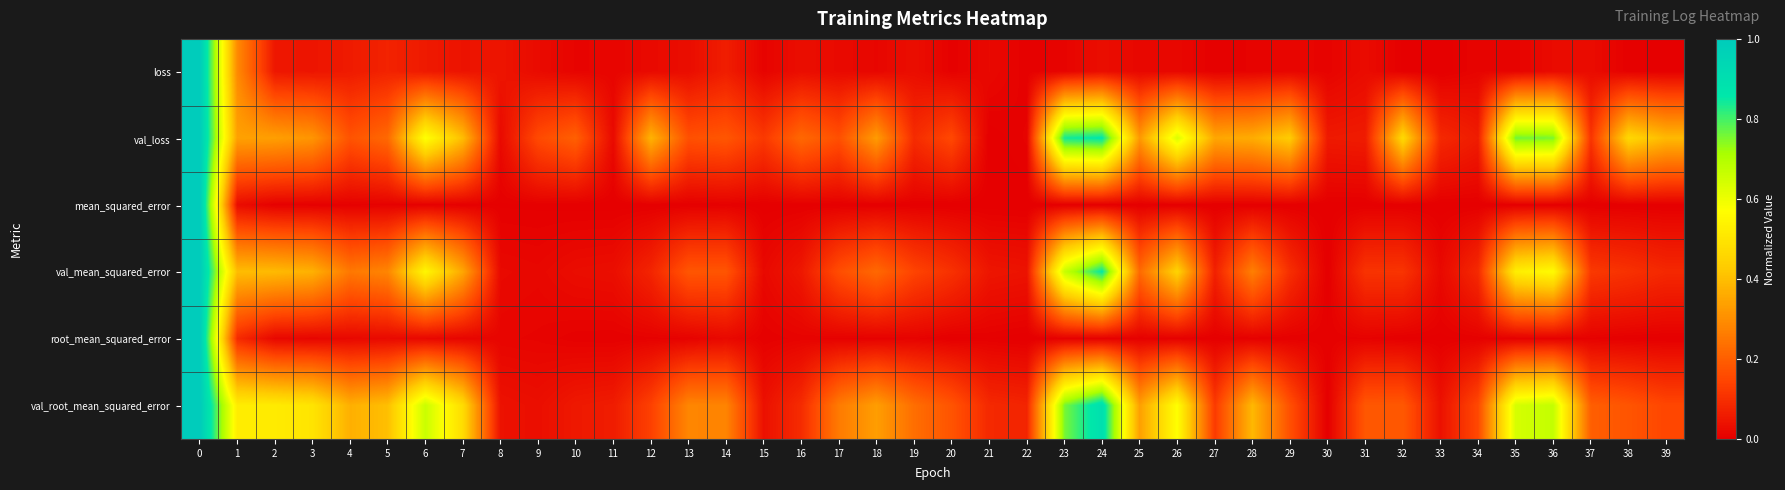

Reading right to left, transcribe all the data shown in this chart.

loss: 39=0.0	38=0.0	37=0.0	36=0.0	35=0.0	34=0.0	33=0.0	32=0.0	31=0.0	30=0.0	29=0.0	28=0.0	27=0.0	26=0.0	25=0.0	24=0.0	23=0.0	22=0.0	21=0.0	20=0.0	19=0.0	18=0.0	17=0.0	16=0.0	15=0.0	14=0.1	13=0.0	12=0.0	11=0.0	10=0.0	9=0.0	8=0.0	7=0.0	6=0.1	5=0.1	4=0.1	3=0.0	2=0.0	1=0.3	0=1.0
val_loss: 39=0.4	38=0.5	37=0.1	36=0.8	35=0.8	34=0.1	33=0.1	32=0.5	31=0.1	30=0.1	29=0.4	28=0.4	27=0.4	26=0.6	25=0.3	24=0.9	23=0.8	22=0.0	21=0.0	20=0.2	19=0.1	18=0.3	17=0.2	16=0.2	15=0.1	14=0.2	13=0.2	12=0.4	11=0.0	10=0.2	9=0.2	8=0.0	7=0.4	6=0.6	5=0.2	4=0.2	3=0.3	2=0.3	1=0.3	0=1.0
mean_squared_error: 39=0.0	38=0.0	37=0.0	36=0.0	35=0.0	34=0.0	33=0.0	32=0.0	31=0.0	30=0.0	29=0.0	28=0.0	27=0.0	26=0.0	25=0.0	24=0.0	23=0.0	22=0.0	21=0.0	20=0.0	19=0.0	18=0.0	17=0.0	16=0.0	15=0.0	14=0.0	13=0.0	12=0.0	11=0.0	10=0.0	9=0.0	8=0.0	7=0.0	6=0.0	5=0.0	4=0.0	3=0.0	2=0.0	1=0.0	0=1.0
val_mean_squared_error: 39=0.1	38=0.1	37=0.1	36=0.6	35=0.5	34=0.1	33=0.0	32=0.1	31=0.1	30=0.0	29=0.1	28=0.3	27=0.1	26=0.5	25=0.2	24=0.9	23=0.7	22=0.0	21=0.0	20=0.1	19=0.1	18=0.2	17=0.2	16=0.1	15=0.0	14=0.2	13=0.2	12=0.1	11=0.0	10=0.0	9=0.0	8=0.0	7=0.4	6=0.5	5=0.3	4=0.3	3=0.4	2=0.4	1=0.4	0=1.0
root_mean_squared_error: 39=0.0	38=0.0	37=0.0	36=0.0	35=0.0	34=0.0	33=0.0	32=0.0	31=0.0	30=0.0	29=0.0	28=0.0	27=0.0	26=0.0	25=0.0	24=0.0	23=0.0	22=0.0	21=0.0	20=0.0	19=0.0	18=0.0	17=0.0	16=0.0	15=0.0	14=0.0	13=0.0	12=0.0	11=0.0	10=0.0	9=0.0	8=0.0	7=0.0	6=0.0	5=0.0	4=0.0	3=0.0	2=0.0	1=0.1	0=1.0
val_root_mean_squared_error: 39=0.1	38=0.2	37=0.2	36=0.7	35=0.6	34=0.2	33=0.0	32=0.2	31=0.2	30=0.0	29=0.2	28=0.4	27=0.1	26=0.6	25=0.3	24=0.9	23=0.8	22=0.1	21=0.1	20=0.2	19=0.2	18=0.3	17=0.3	16=0.1	15=0.0	14=0.3	13=0.3	12=0.1	11=0.1	10=0.1	9=0.0	8=0.0	7=0.5	6=0.7	5=0.4	4=0.4	3=0.5	2=0.5	1=0.5	0=1.0